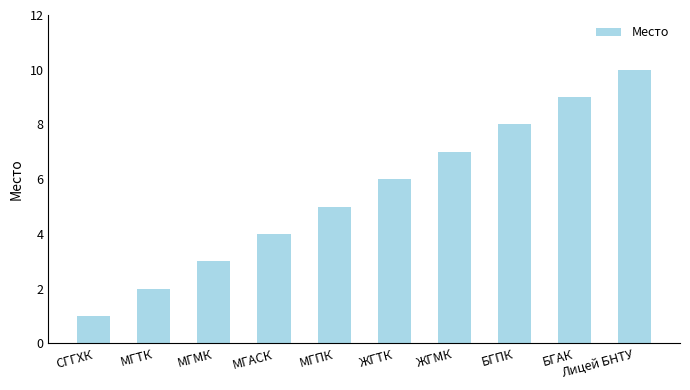

At which label is the value closest to 5?

МГПК